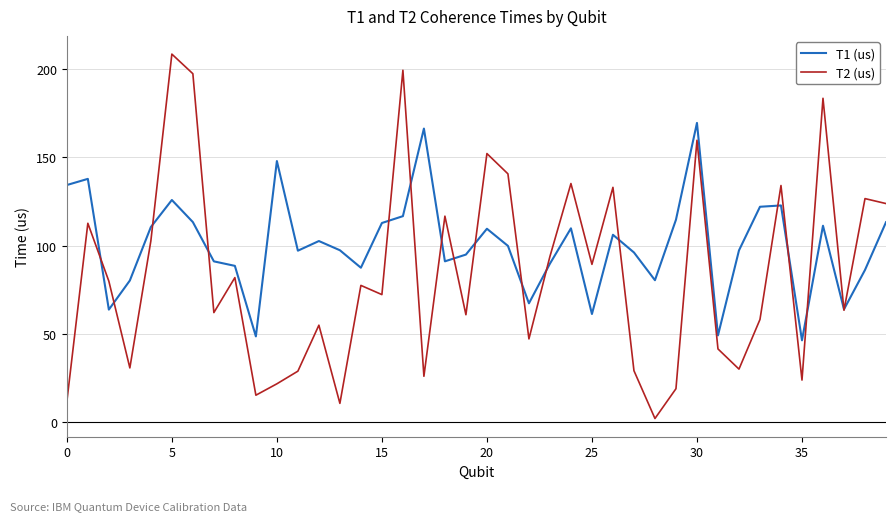

Which series has the largest total across all categories?

T1 (us)